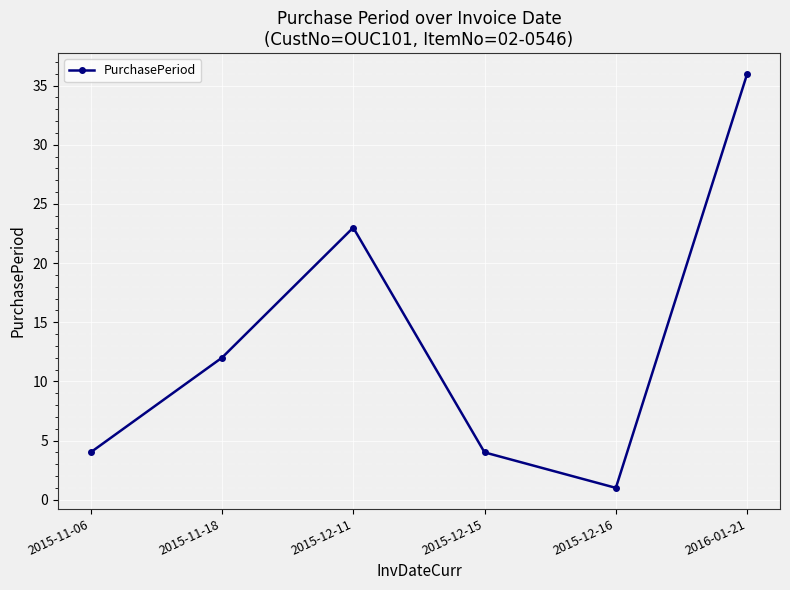

Reading left to right, extract all data points from this chart.

2015-11-06=4	2015-11-18=12	2015-12-11=23	2015-12-15=4	2015-12-16=1	2016-01-21=36